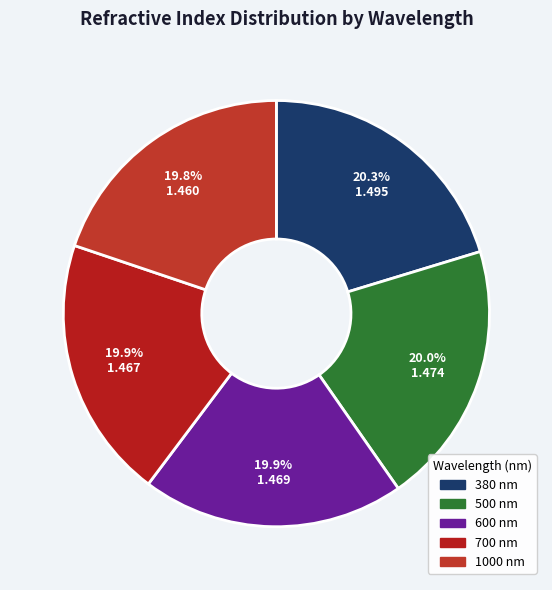

Is there a majority slice in this chart?

No